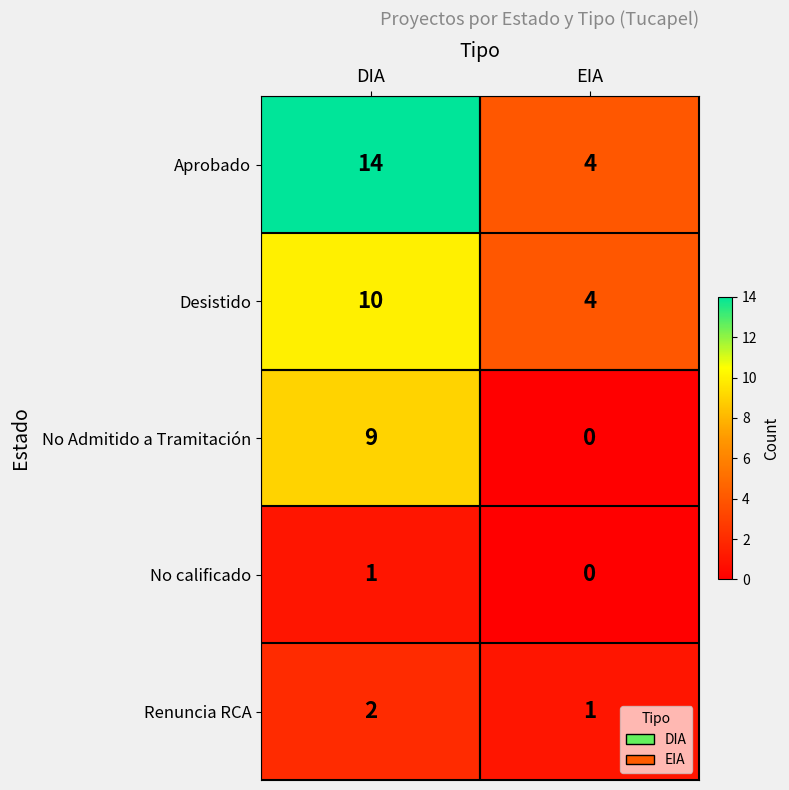

Rank the categories by No Admitido a Tramitación value from highest to lowest.

DIA, EIA